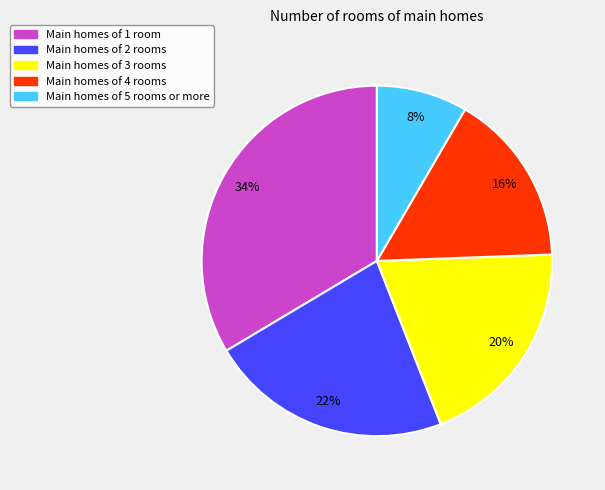

True or false: Main homes of 1 room accounts for 22% of the total.

False